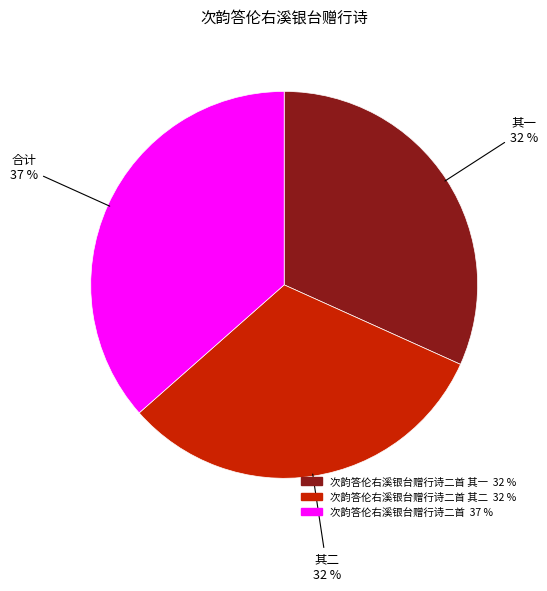

To the nearest percent, what is the average slice percentage?

33%